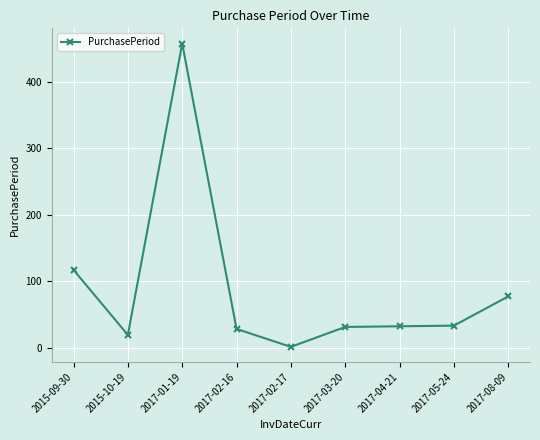

At which category does the data reach its first local valley?

2015-10-19